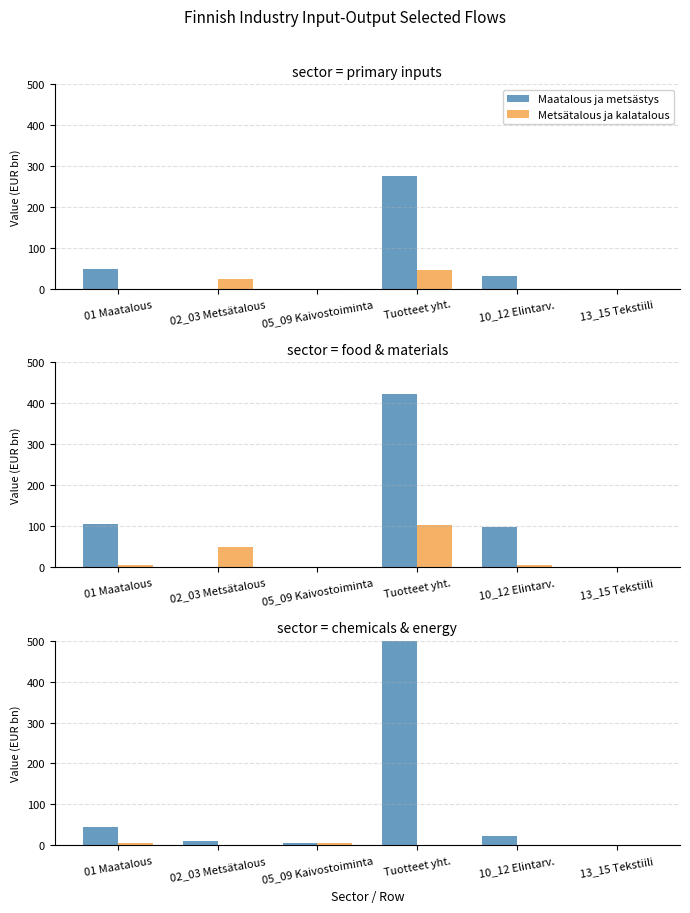

The value of Metsätalous ja kalatalous at 05_09 Kaivostoiminta is 8.4. True or false?

False